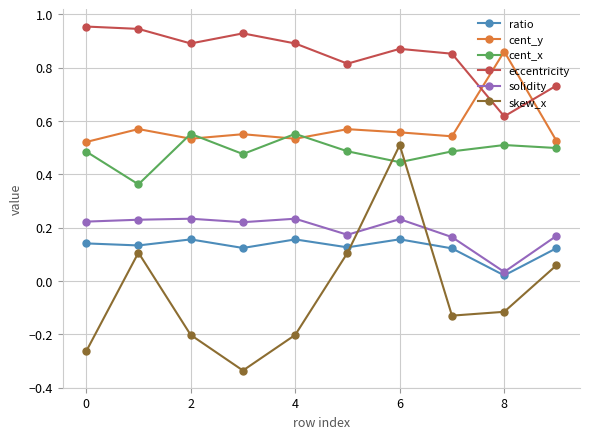

True or false: eccentricity and cent_x cross at least once.

False